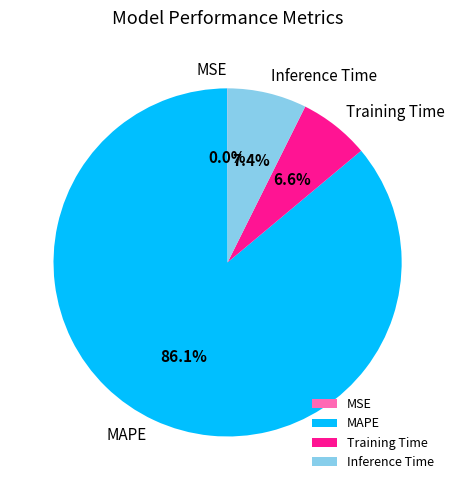

Which has a higher value, MAPE or Inference Time?

MAPE